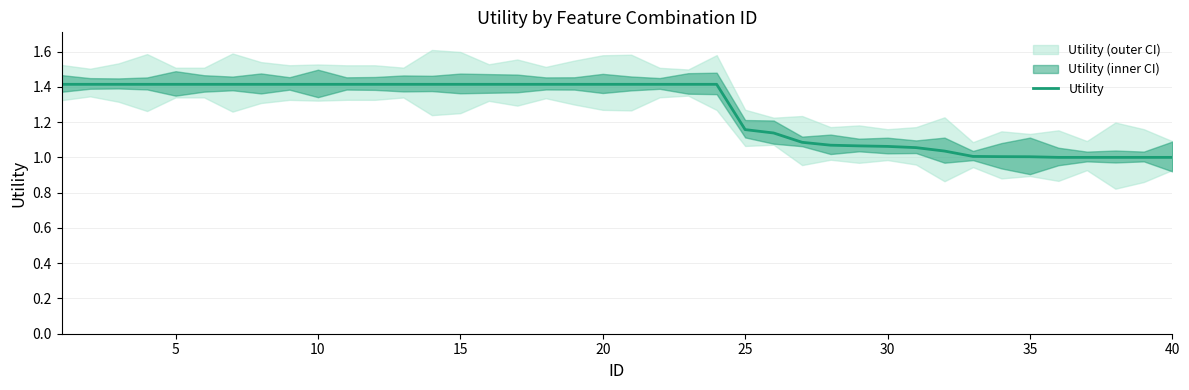

The Utility series shows 1.4 at 10. True or false?

True